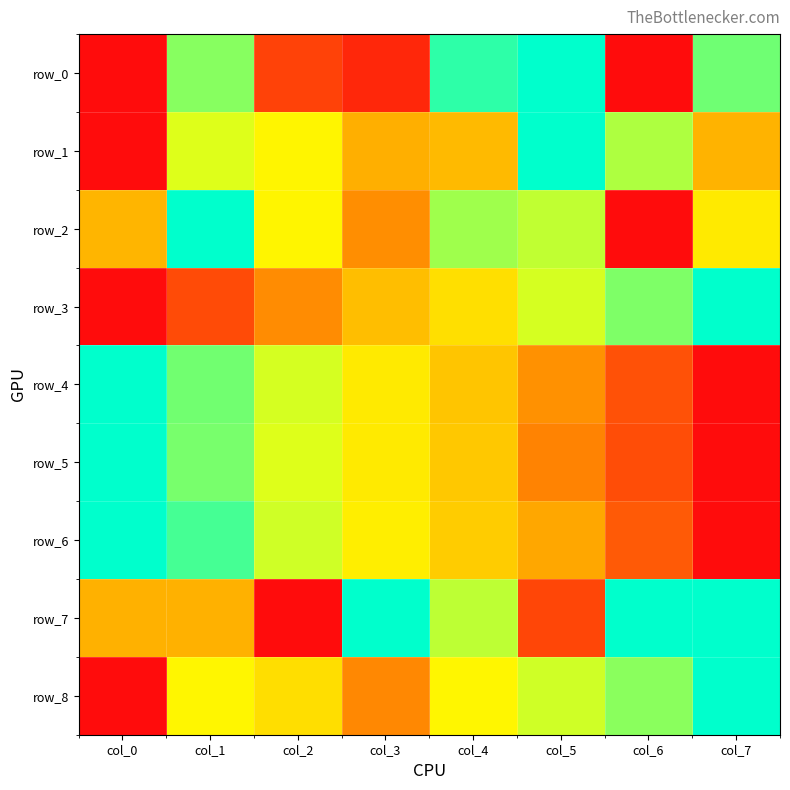

Rank the series by their maximum value, from lowest to highest.

row_0, row_1, row_2, row_3, row_4, row_5, row_6, row_7, row_8